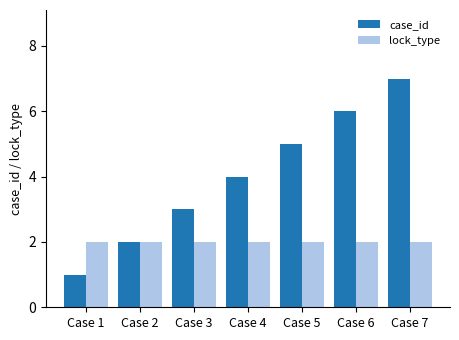

What is the total value across all series at Case 3?

5